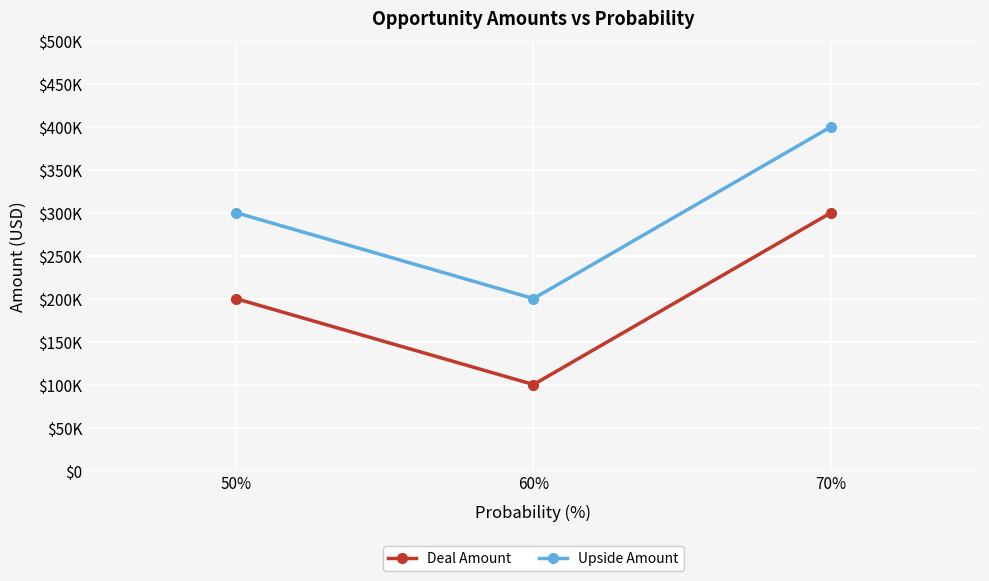

Does the chart have visible grid lines?

Yes